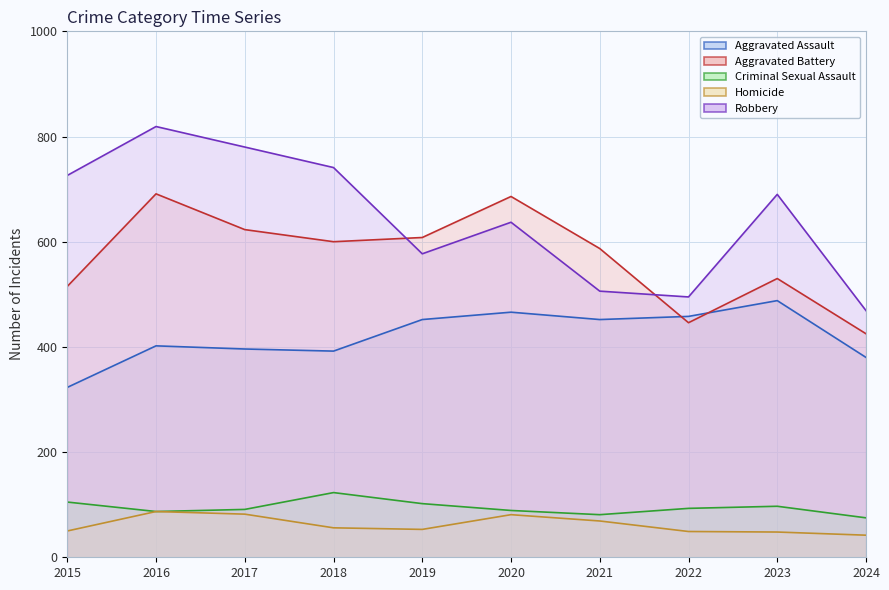

Between 2017 and 2018, which is larger?

2017